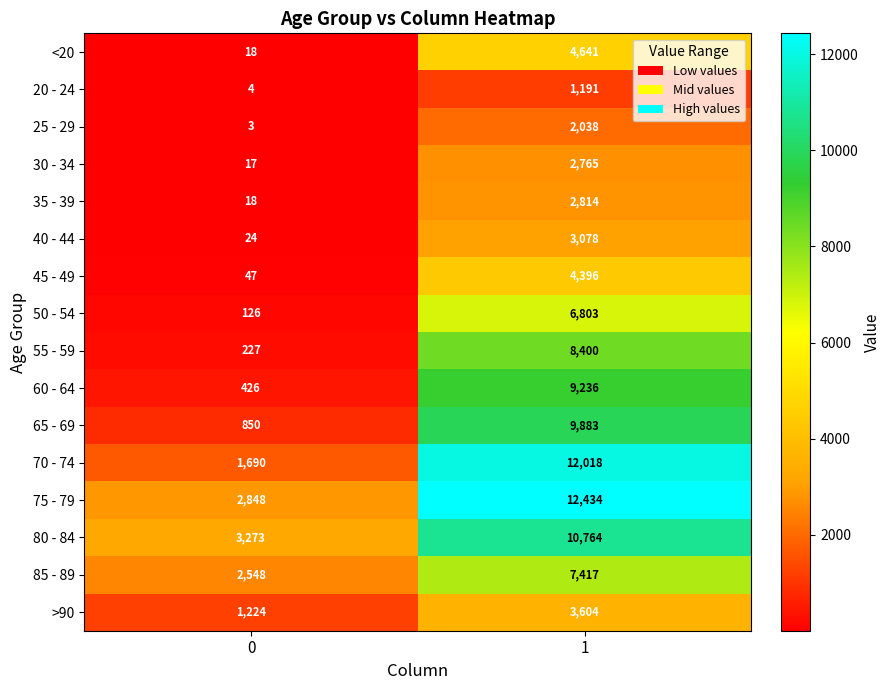

Which series has the largest total across all categories?

75 - 79